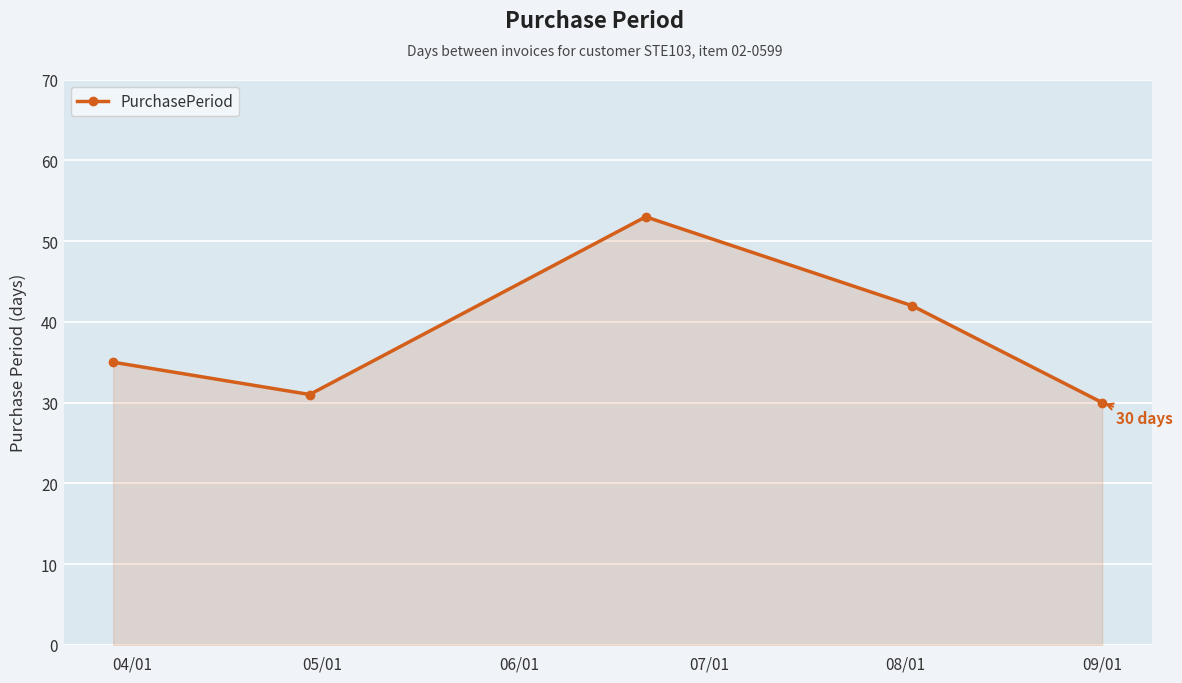

What is the value of the 5th point from the left?

30